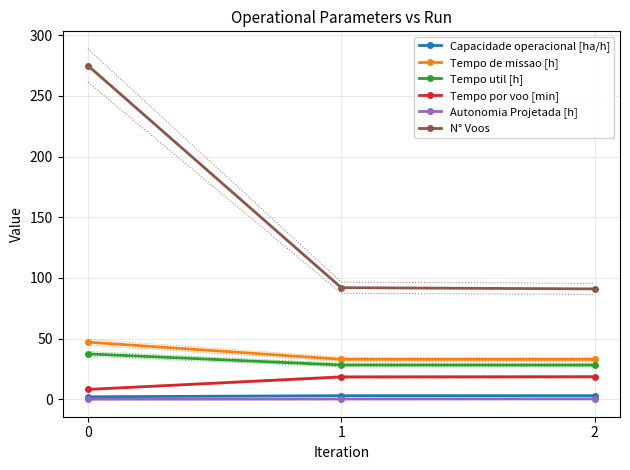

Reading left to right, extract all data points from this chart.

Capacidade operacional [ha/h]: 2.1	3.0	3.0
Tempo de missao [h]: 47.1	33.0	32.9
Tempo util [h]: 37.5	28.3	28.2
Tempo por voo [min]: 8.2	18.5	18.6
Autonomia Projetada [h]: 0.1	0.3	0.4
N° Voos: 275.0	92.0	91.0